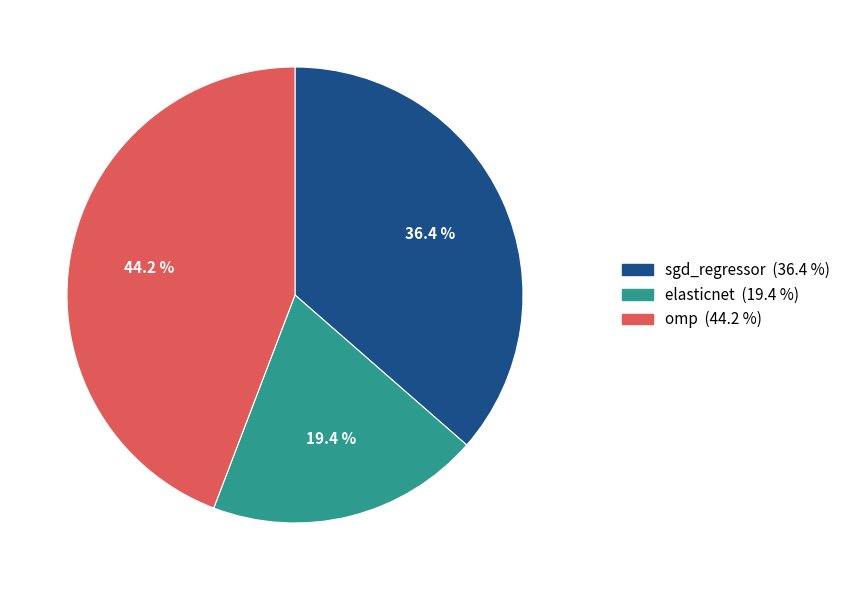

What percentage is the sgd_regressor slice, to the nearest percent?

36%